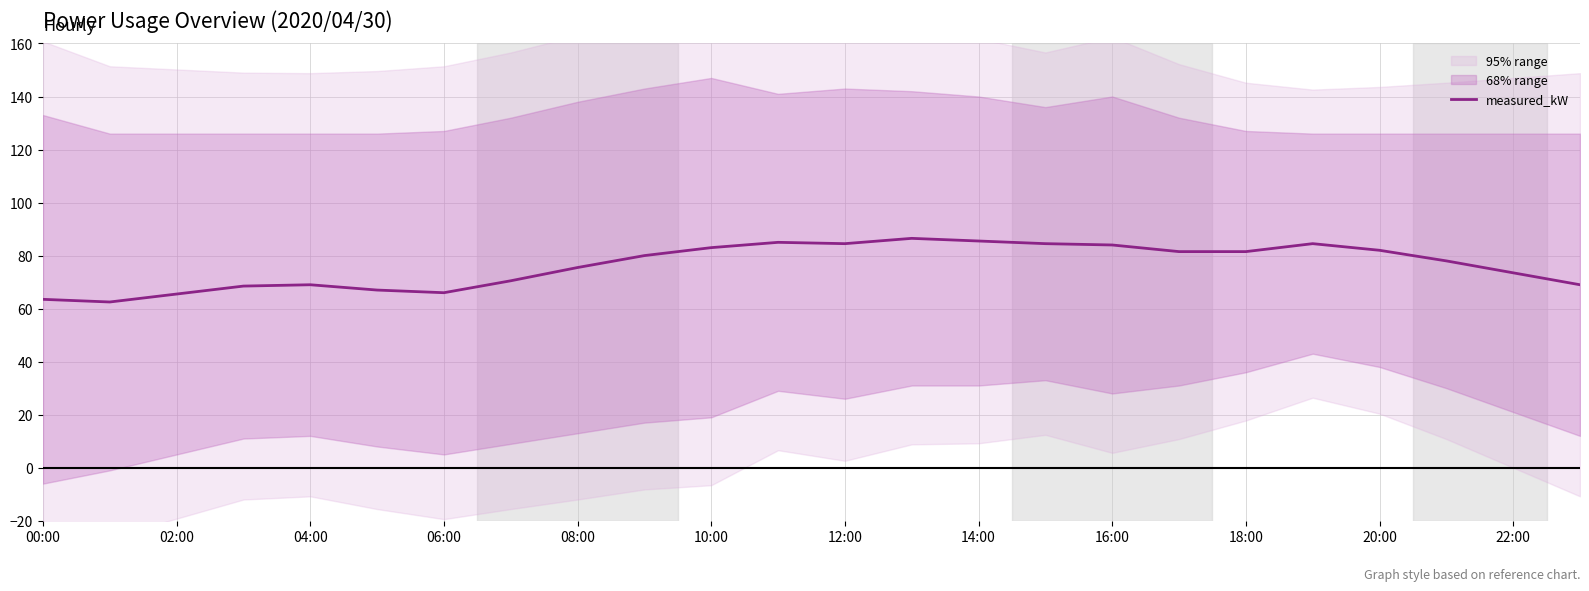

Reading right to left, extract all data points from this chart.

69.0	73.5	78.0	82.0	84.5	81.5	81.5	84.0	84.5	85.5	86.5	84.5	85.0	83.0	80.0	75.5	70.5	66.0	67.0	69.0	68.5	65.5	62.5	63.5